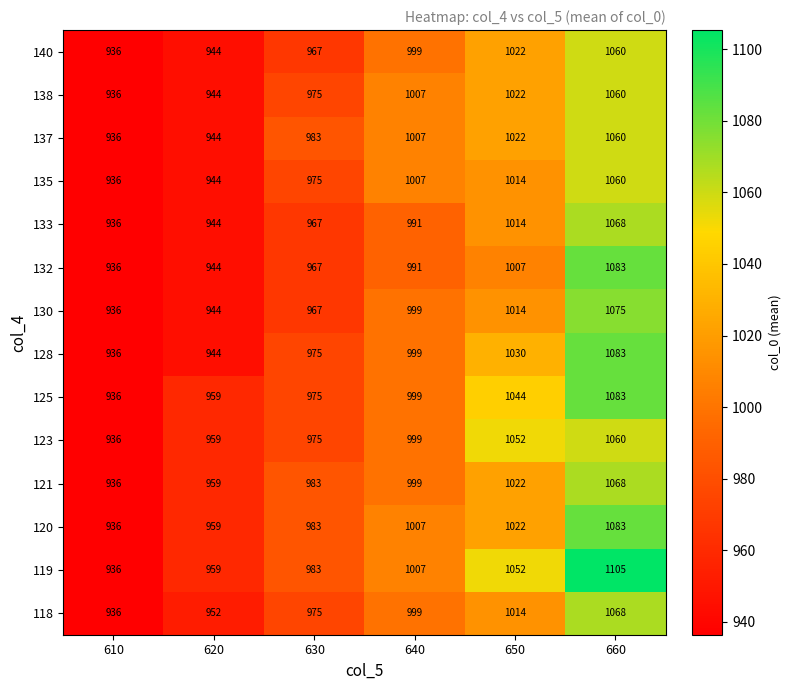

Which category has the lowest value across all series?

610